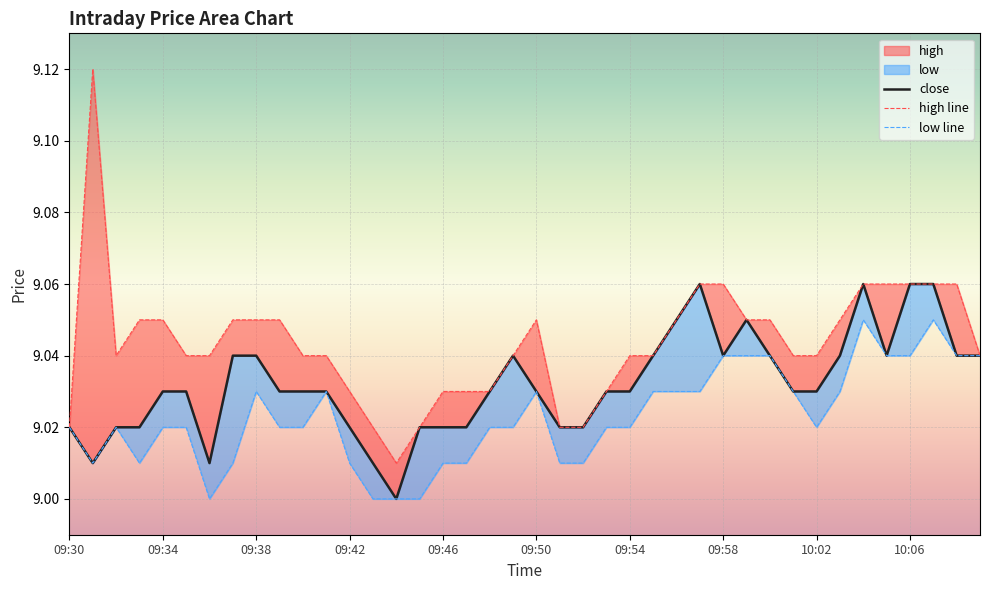

At how many categories does at least one series exceed 9?

40